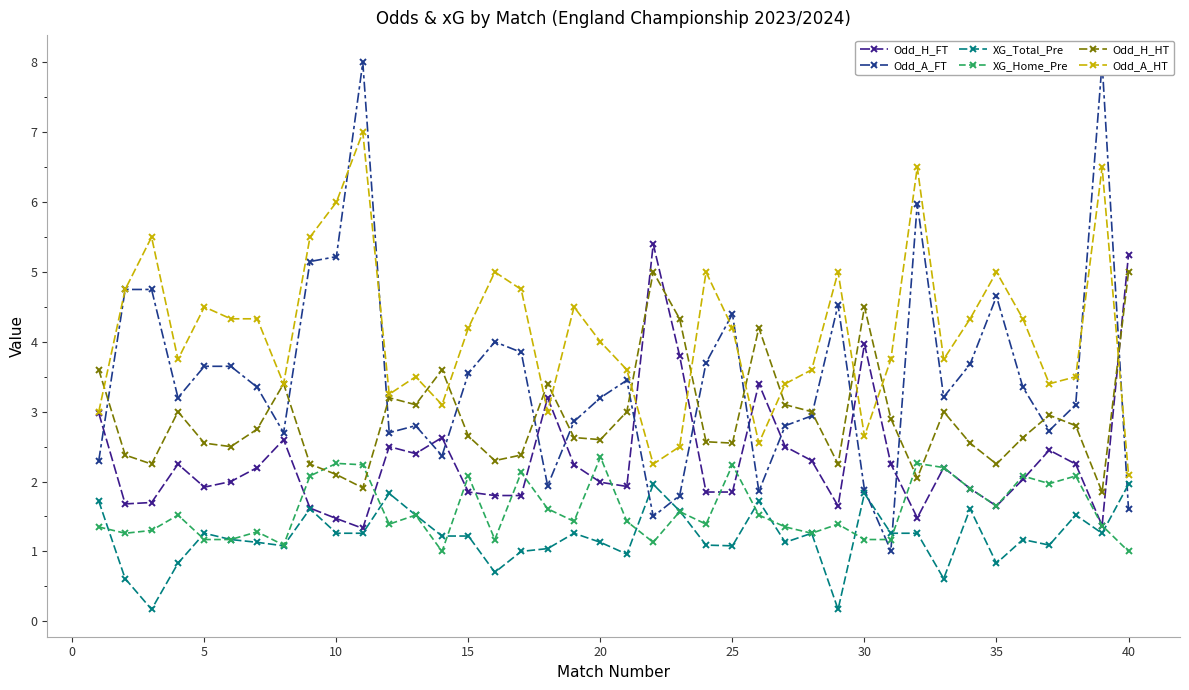

At how many categories does at least one series exceed 3?

40